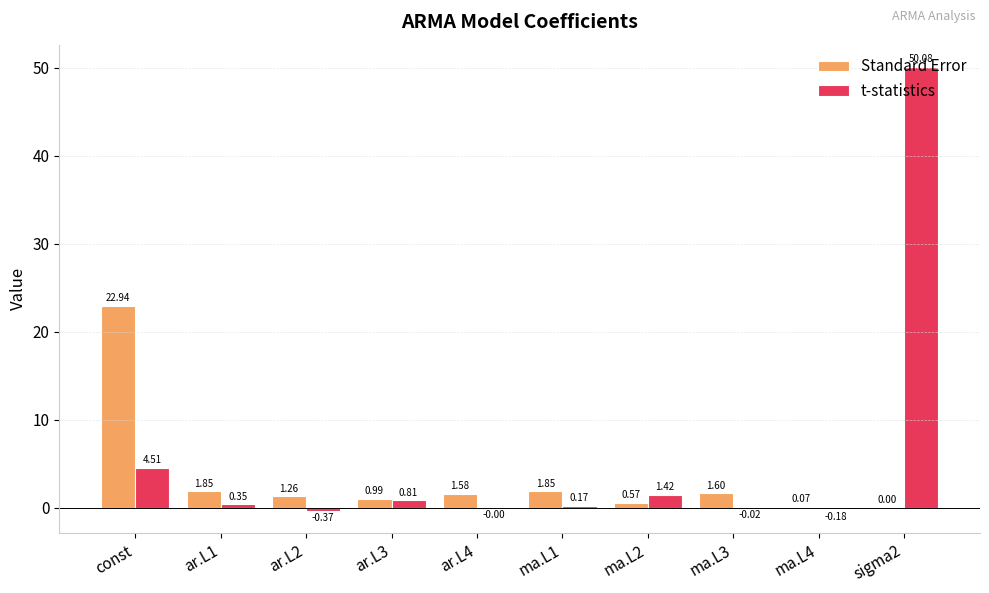

Between ma.L1 and sigma2, which series saw the biggest shift?

t-statistics